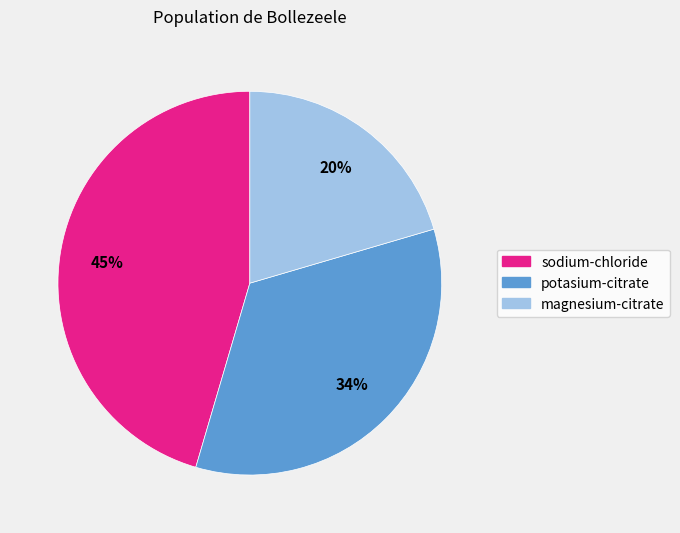

How many segments does this pie chart have?

3